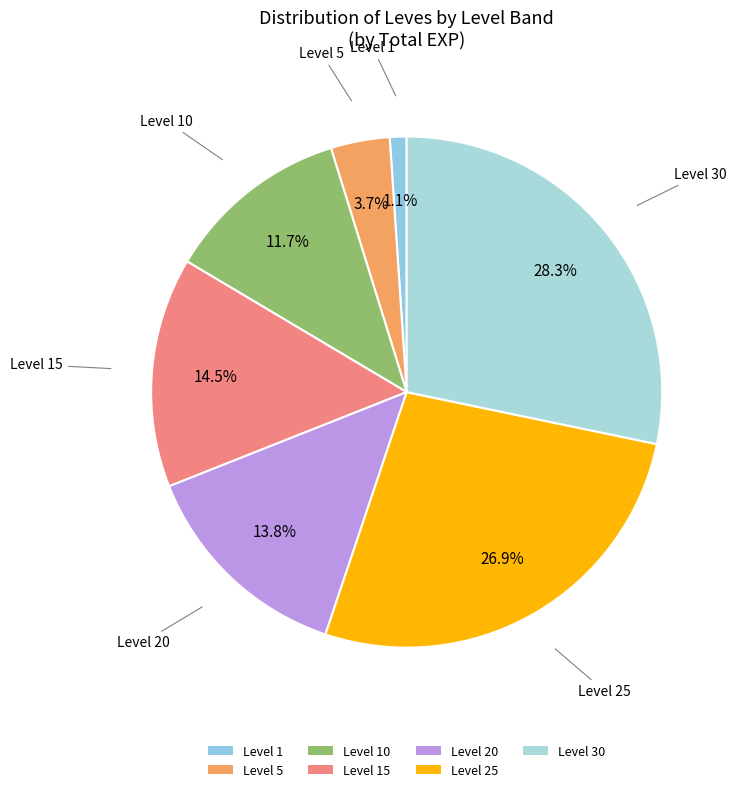

To the nearest percent, what is the average slice percentage?

14%